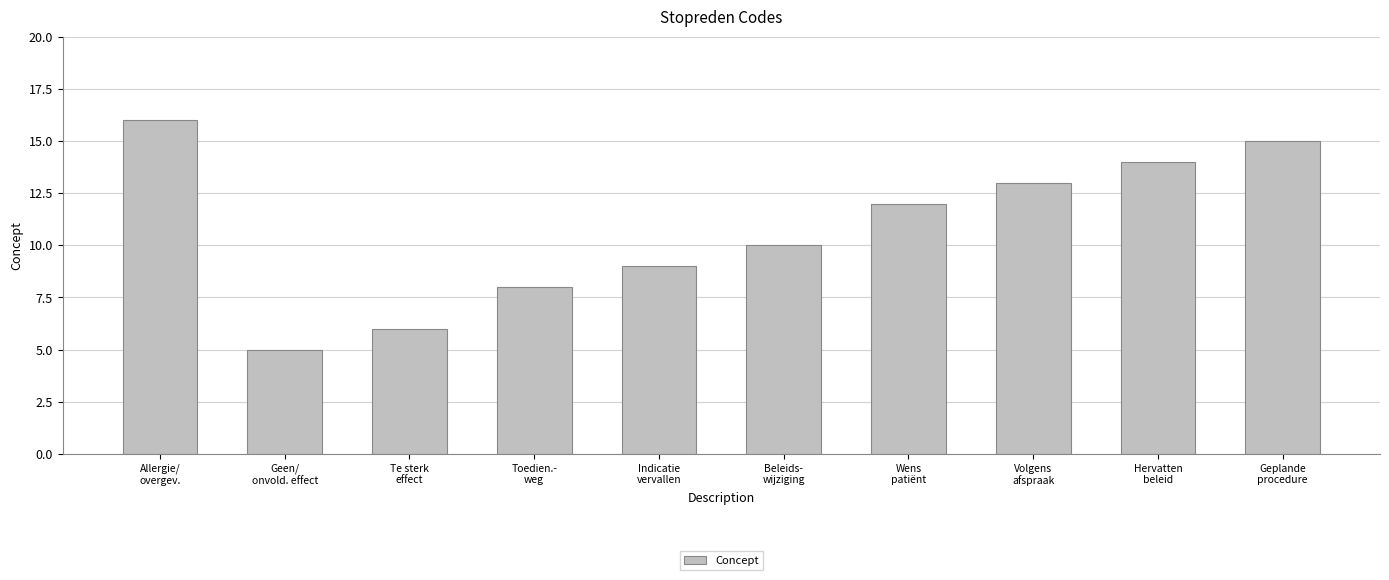

What is the difference between the maximum and minimum values?

11